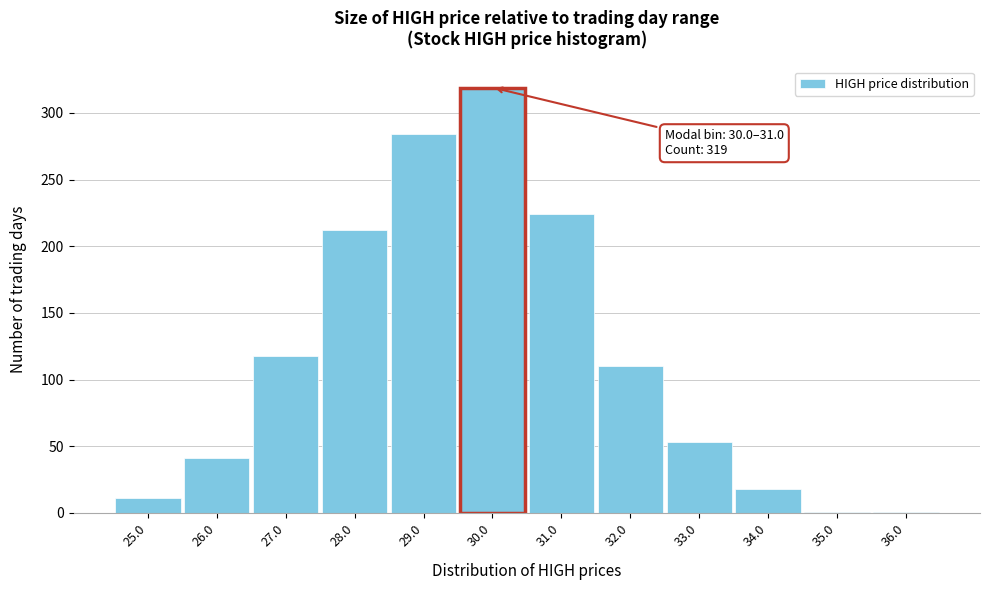

Reading left to right, extract all data points from this chart.

25.0=11	26.0=41	27.0=118	28.0=212	29.0=284	30.0=319	31.0=224	32.0=110	33.0=53	34.0=18	35.0=1	36.0=1